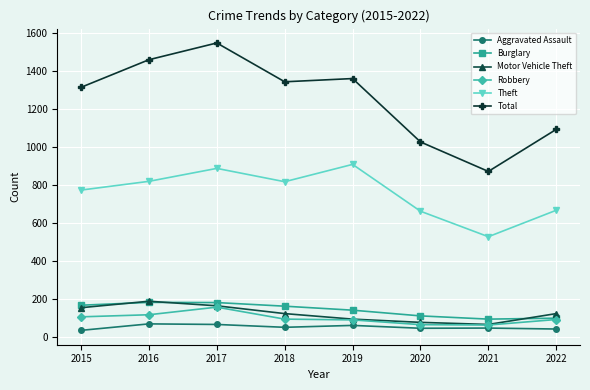

The Burglary series shows 181 at 2017. True or false?

True